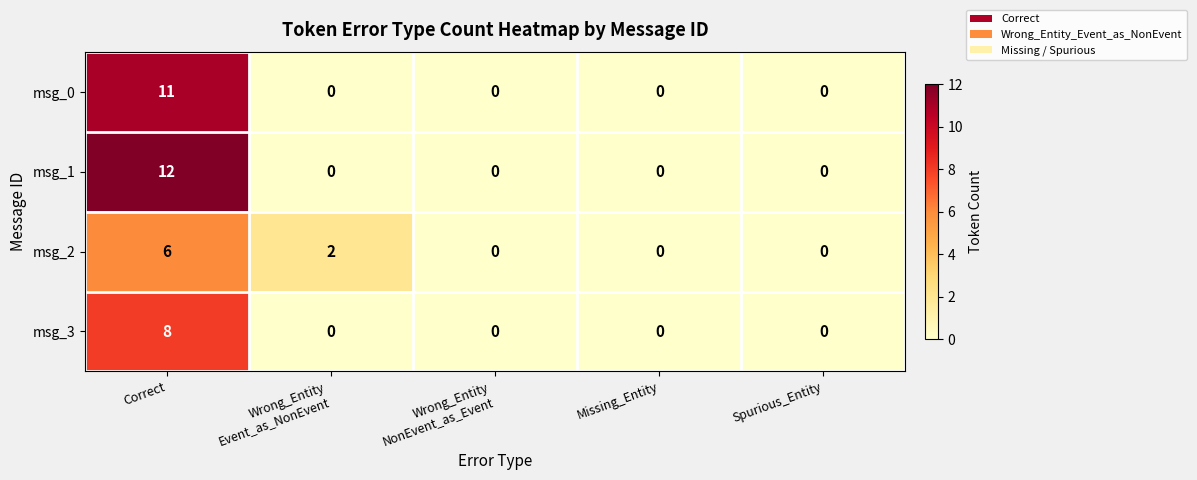

What is the highest value of the msg_0 series?

11